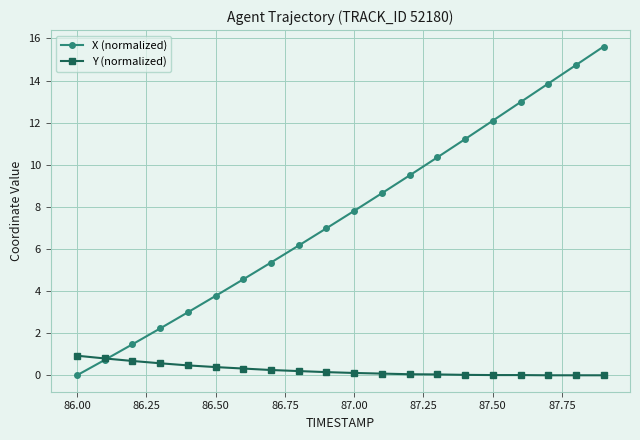

Which series has the largest total across all categories?

X (normalized)